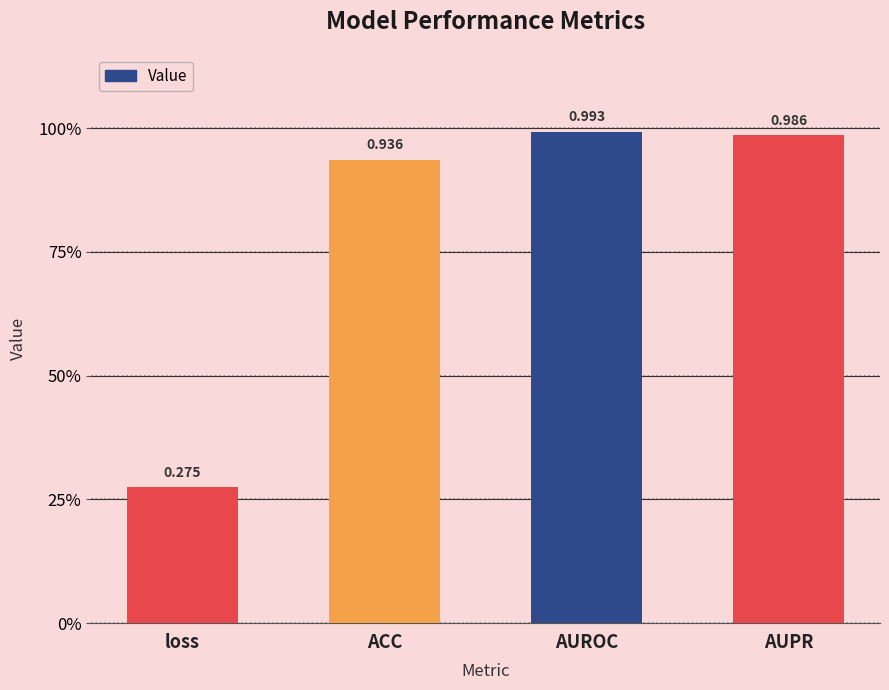

True or false: the data shows 1.0 at AUPR.

True